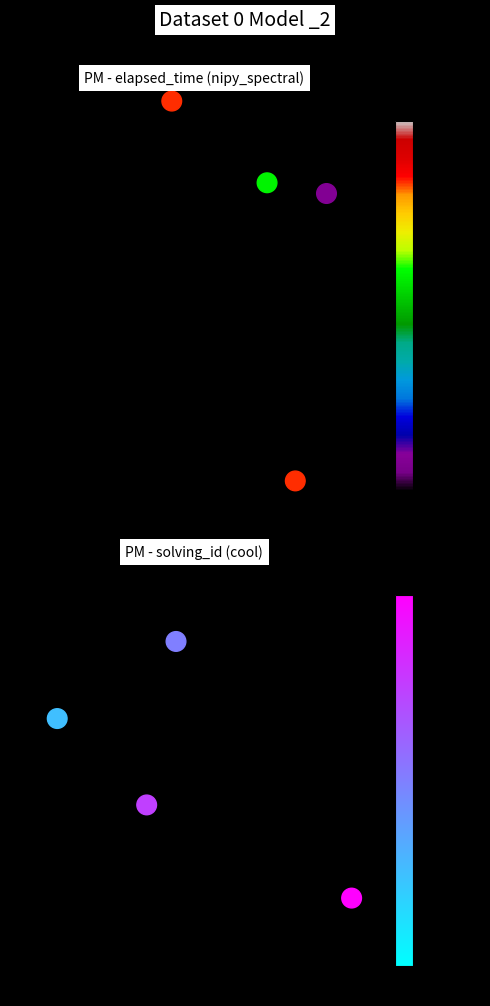

List the series in order of their overall mean, lowest first.

solving_id, elapsed_time